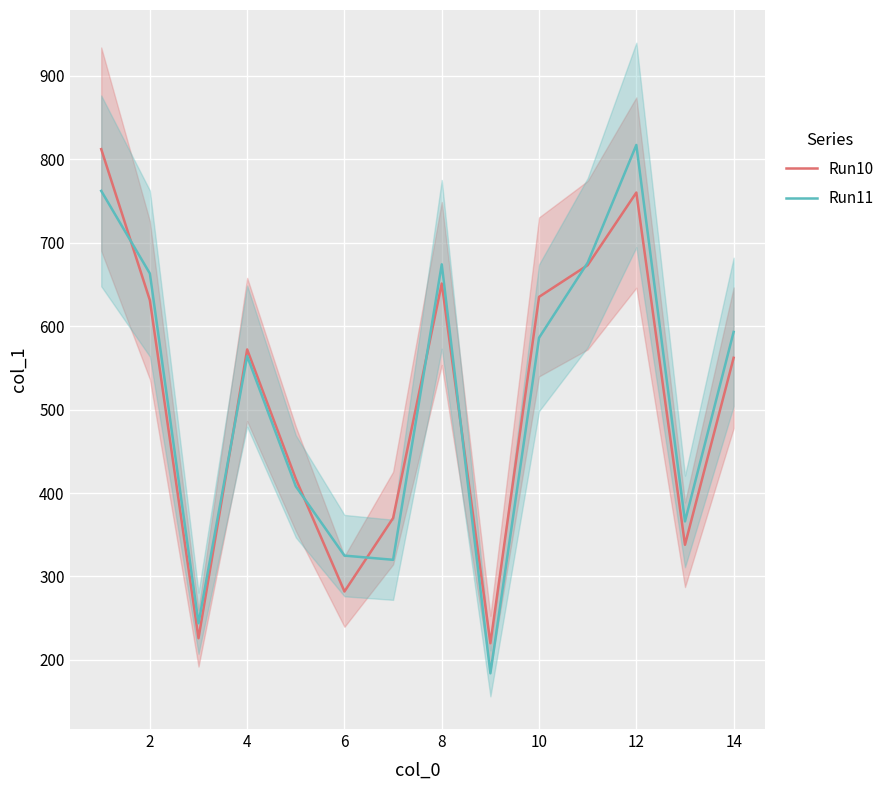

What is the maximum value for Run11?

817